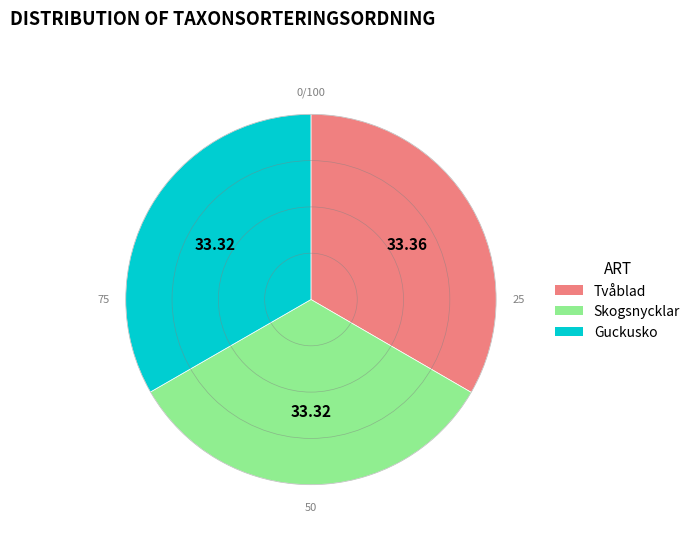

Is there any slice that represents more than half of the pie?

No